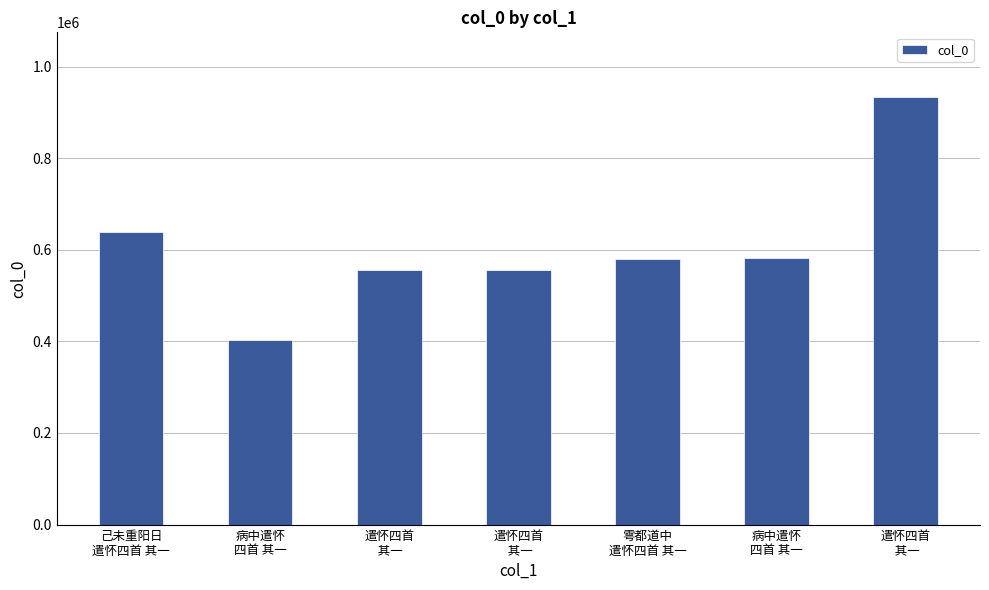

What is the ratio of the value at 遣怀四首
 其一 to the value at 遣怀四首
 其一?

1.0